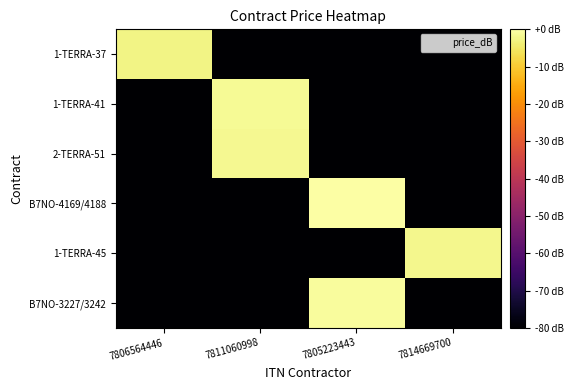

Reading left to right, transcribe all the data shown in this chart.

1-TERRA-37: 7806564446=-2.6	7811060998=-80.0	7805223443=-80.0	7814669700=-80.0
1-TERRA-41: 7806564446=-80.0	7811060998=-1.3	7805223443=-80.0	7814669700=-80.0
2-TERRA-51: 7806564446=-80.0	7811060998=-1.8	7805223443=-80.0	7814669700=-80.0
B7NO-4169/4188: 7806564446=-80.0	7811060998=-80.0	7805223443=0.0	7814669700=-80.0
1-TERRA-45: 7806564446=-80.0	7811060998=-80.0	7805223443=-80.0	7814669700=-2.2
B7NO-3227/3242: 7806564446=-80.0	7811060998=-80.0	7805223443=-0.9	7814669700=-80.0